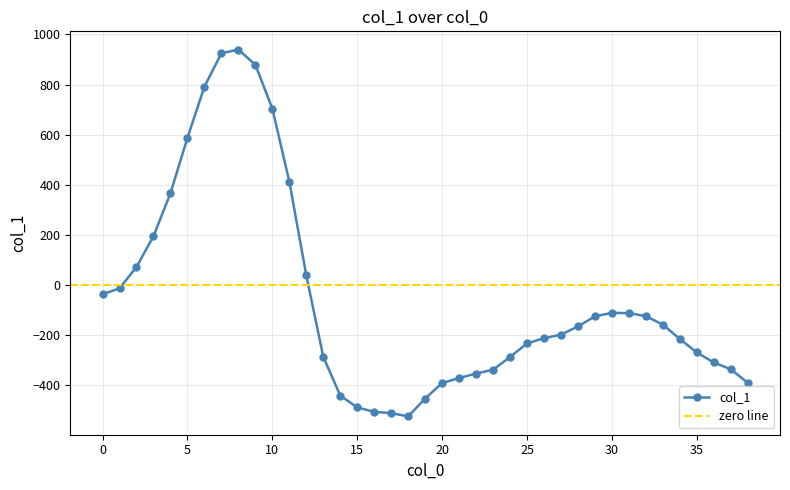

How many data points are above -198?

19